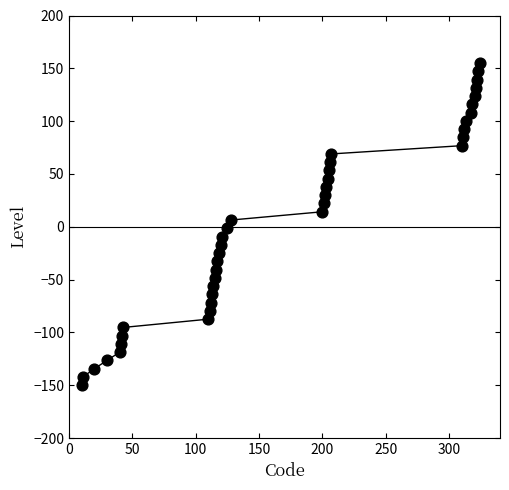

What is the range of X values (max minus min)?

314.0